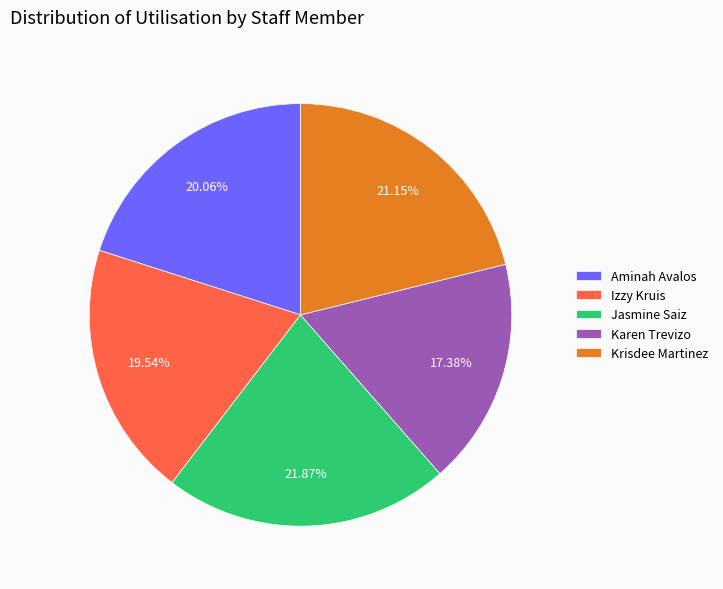

How many slices are in this pie chart?

5